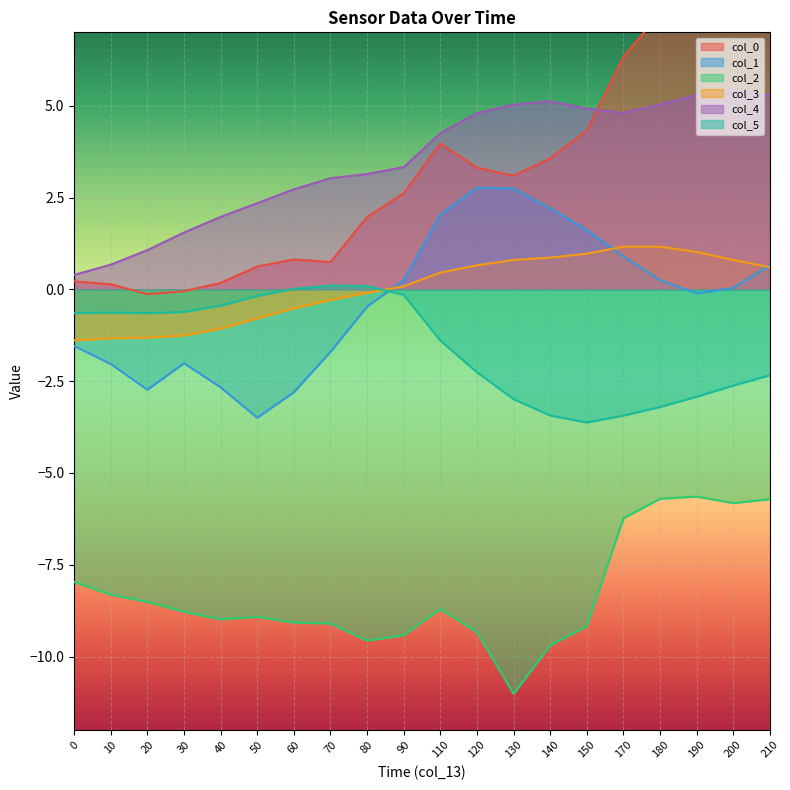

True or false: col_2 and col_1 intersect in this chart.

False